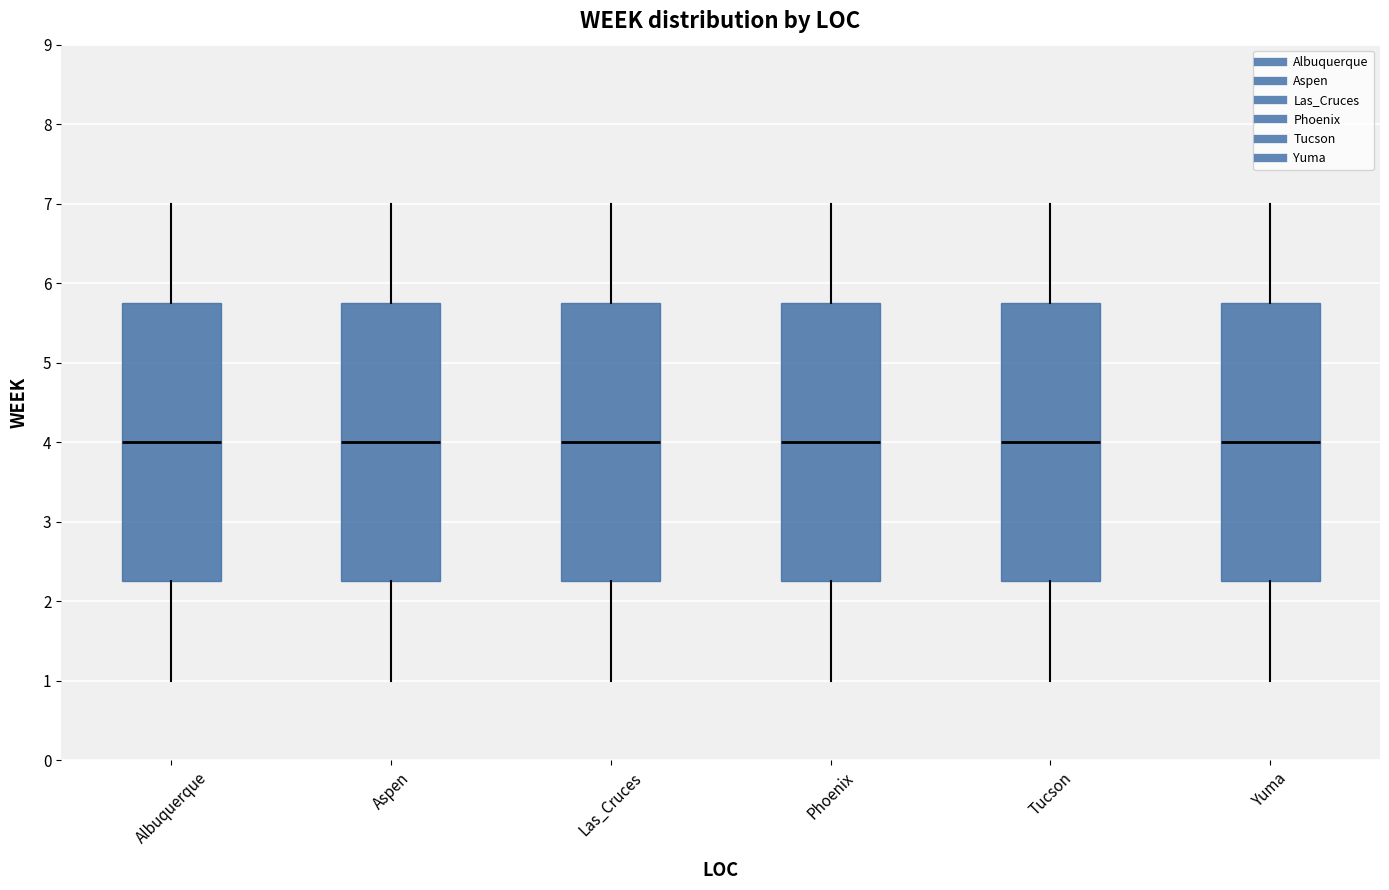

Where does the lower whisker of the box for Aspen end on the y-axis? The values are not printed on the chart, so give them approximately, as read against the axis.

1.0